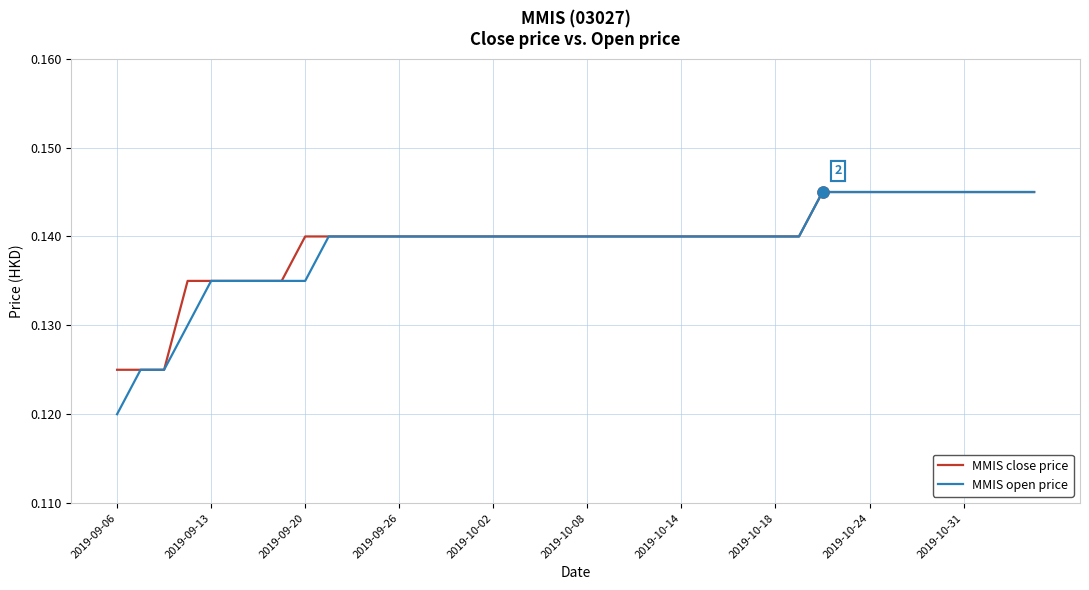

Which series has the largest range (max minus min)?

MMIS open price